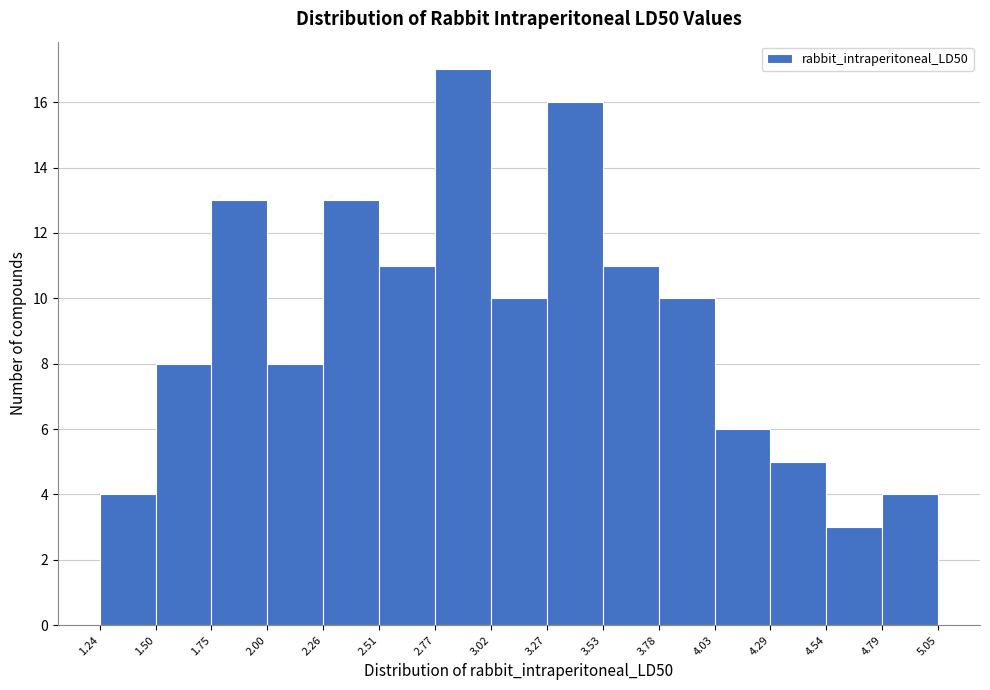

Reading left to right, transcribe this chart: for each bar, give the range it covers on the x-axis and its height. The values are not printed on the chart, so give them approximately, as read against the axis.

1.24 to 1.50: 4
1.50 to 1.75: 8
1.75 to 2.00: 13
2.00 to 2.26: 8
2.26 to 2.51: 13
2.51 to 2.77: 11
2.77 to 3.02: 17
3.02 to 3.27: 10
3.27 to 3.53: 16
3.53 to 3.78: 11
3.78 to 4.03: 10
4.03 to 4.29: 6
4.29 to 4.54: 5
4.54 to 4.79: 3
4.79 to 5.05: 4